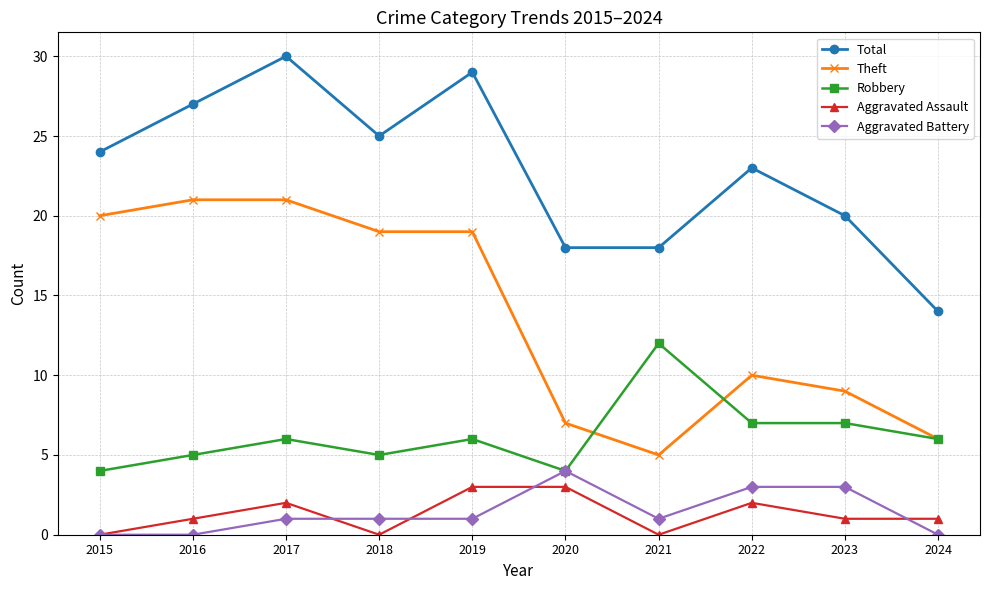

The Aggravated Battery series shows 2 at 2020. True or false?

False